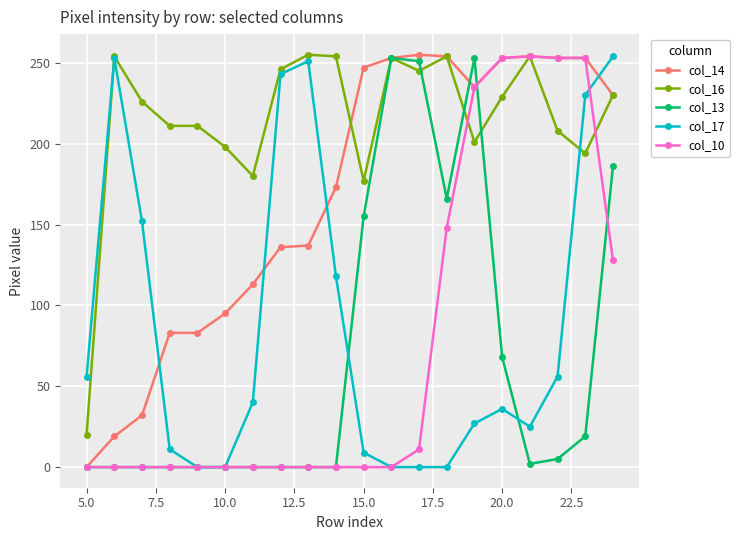

True or false: col_16 has more than 0 points higher than both neighbors.

True